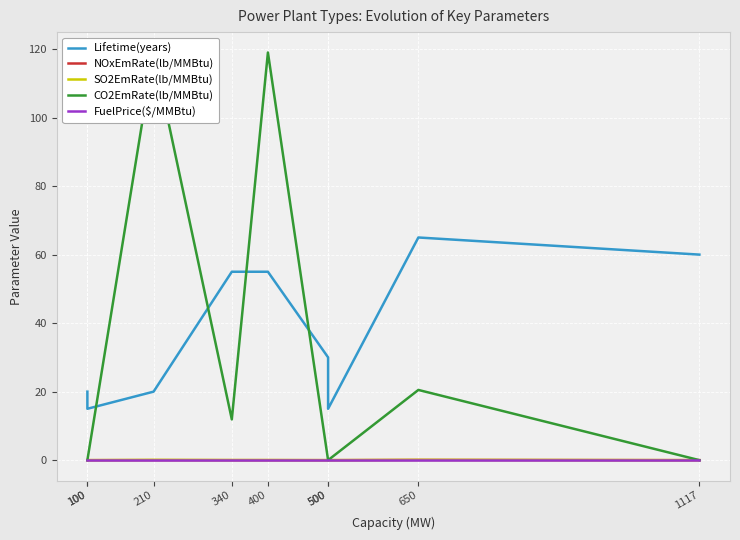

True or false: NOxEmRate(lb/MMBtu) has more than 0 interior local peaks.

True